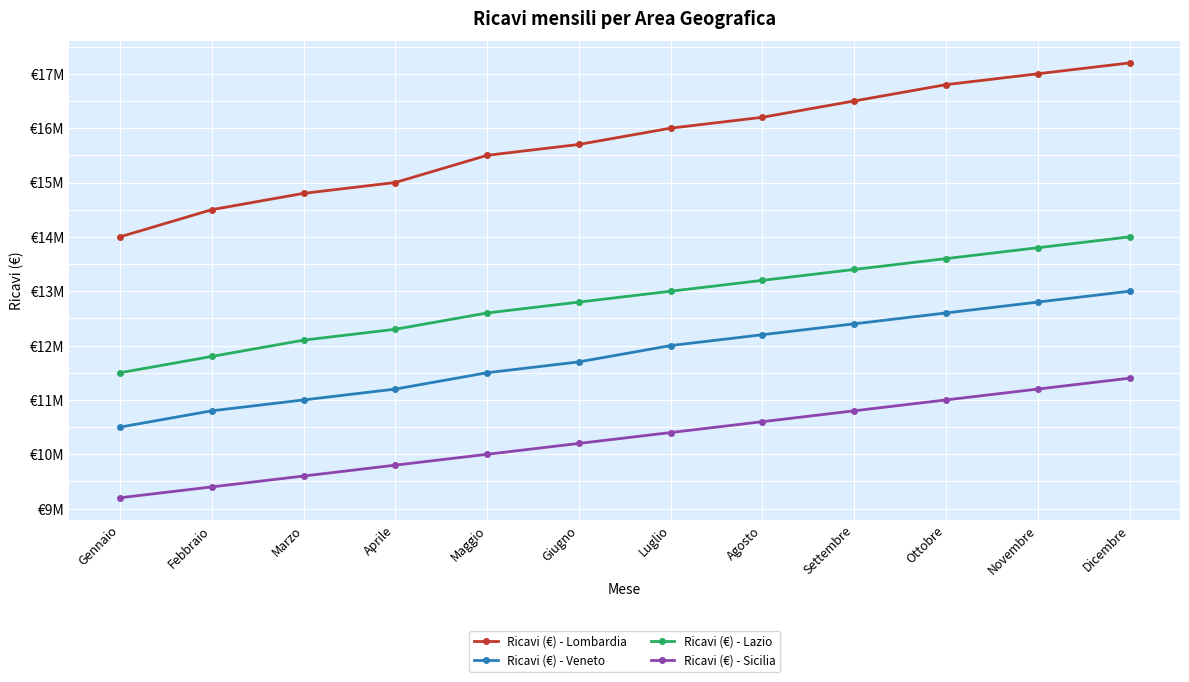

True or false: Ricavi (€) - Sicilia has more than 1 interior local peaks.

False